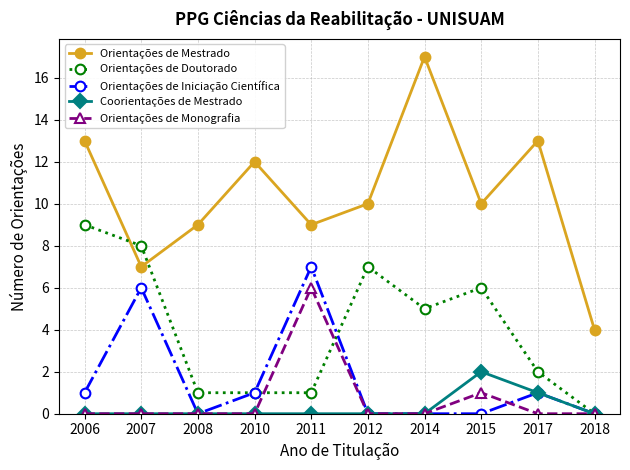

What is the difference between the highest and lowest values at 2015?

10